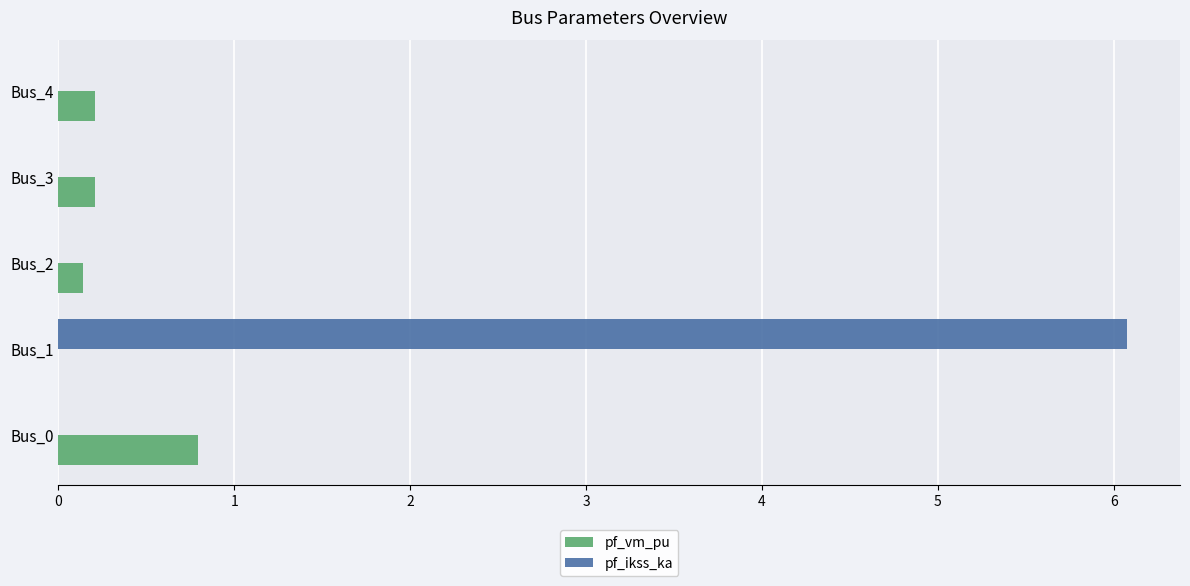

Count the number of data series in this chart.

2